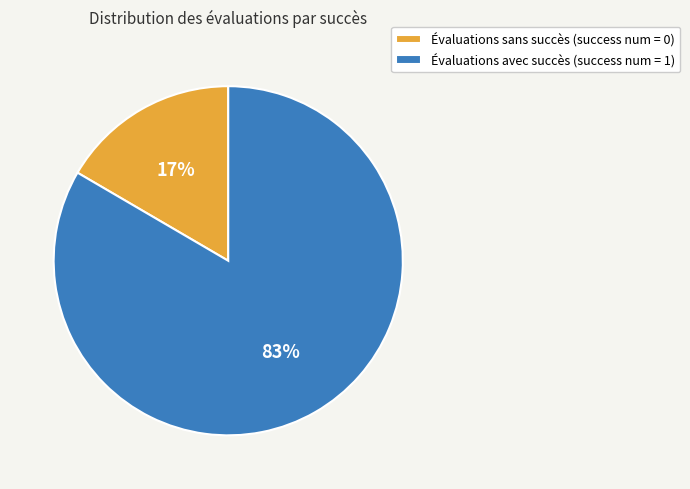

Is there any slice that represents more than half of the pie?

Yes